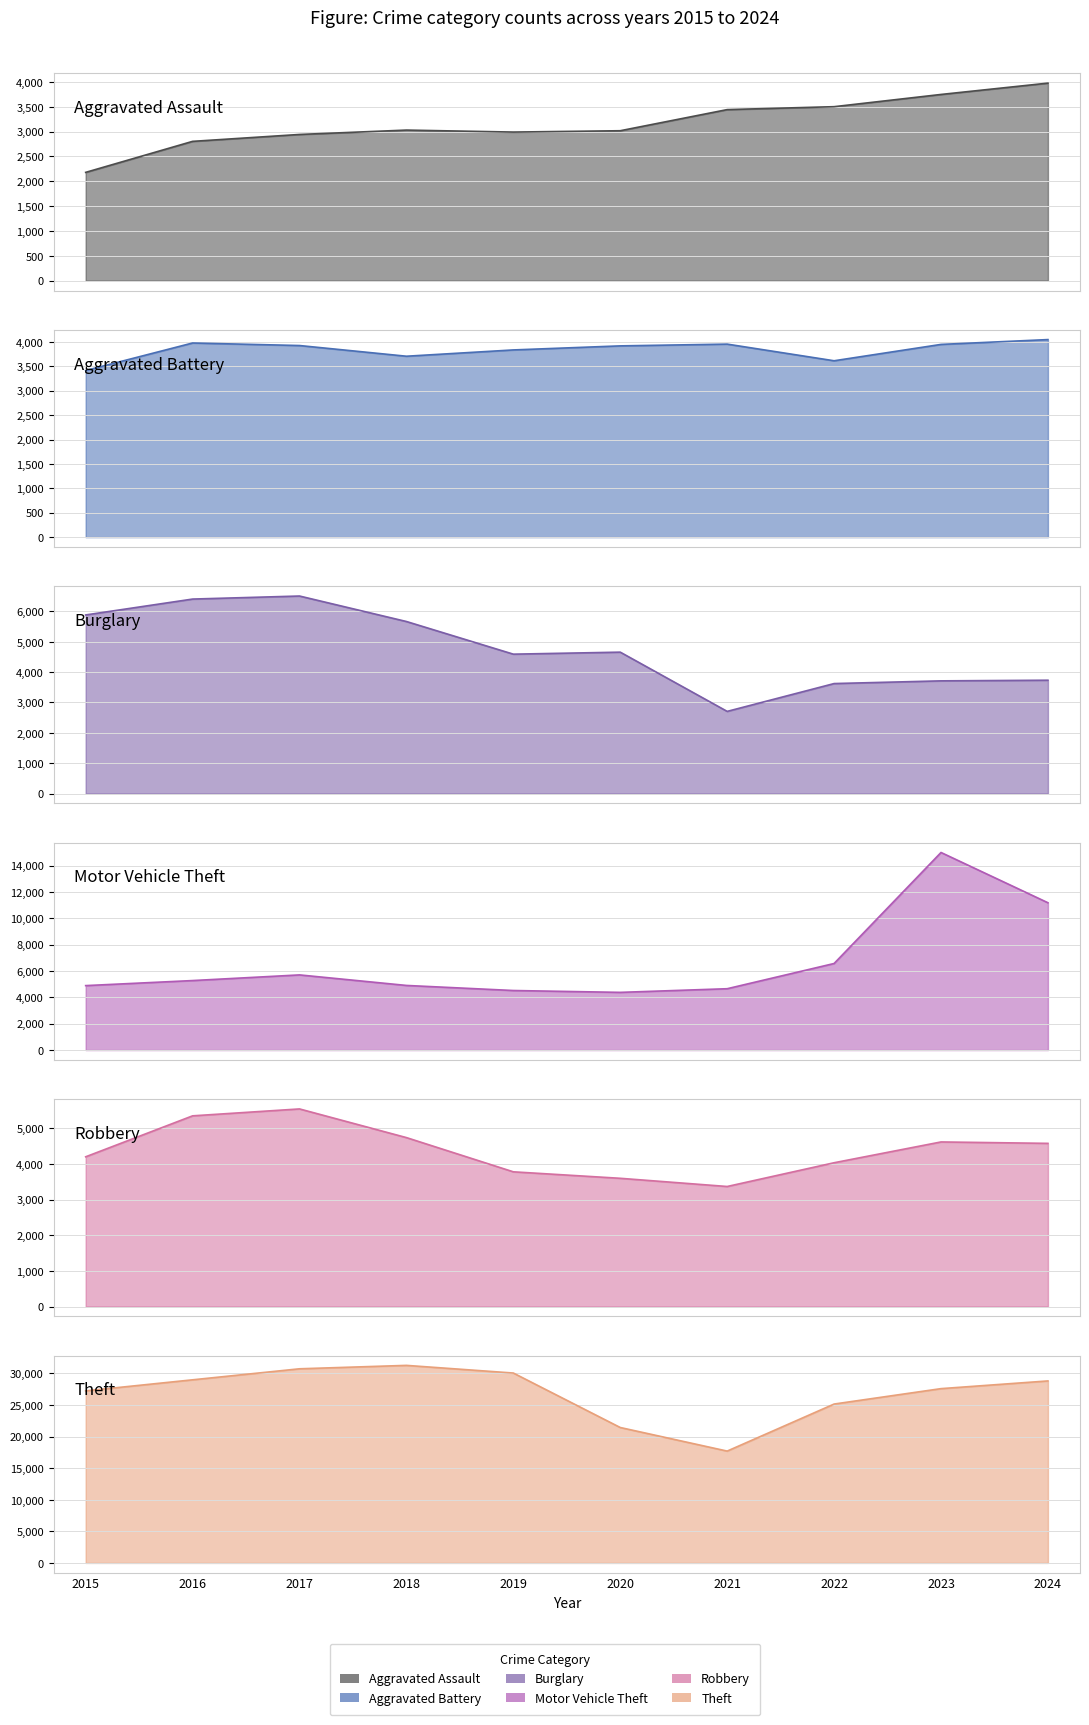

What is the difference between the second highest and second lowest values in the Robbery series?

1754